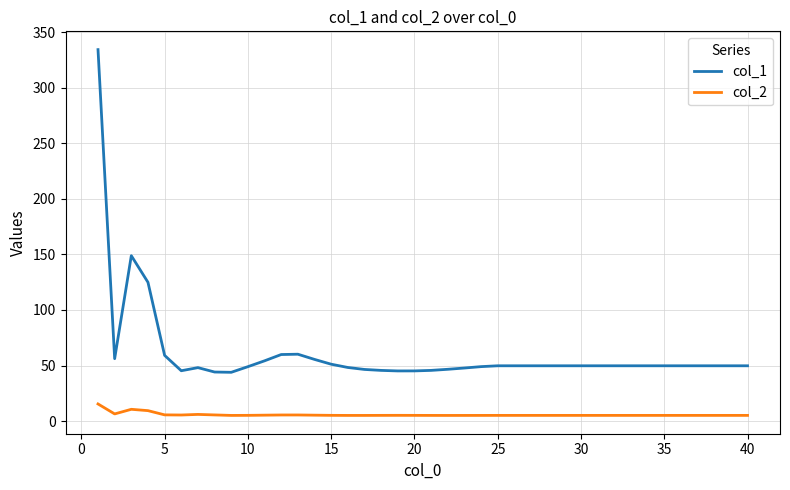

Which series has the largest total across all categories?

col_1